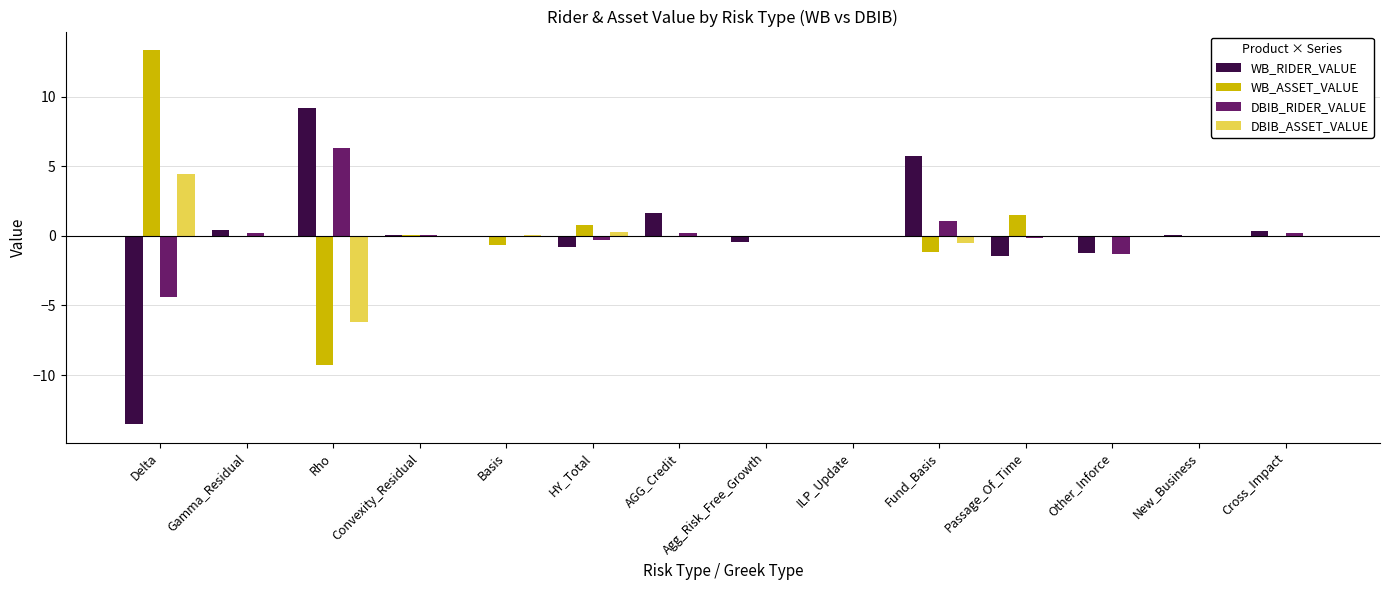

Are the bars horizontal?

No